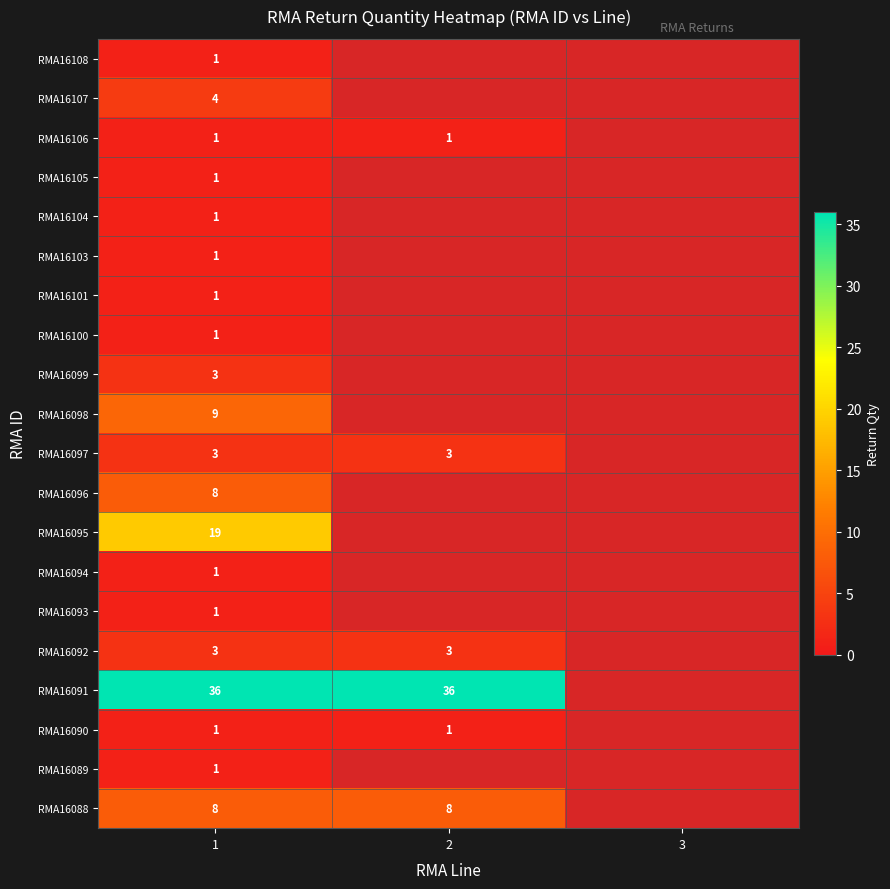

The value of RMA16090 at 2 is 0. True or false?

False